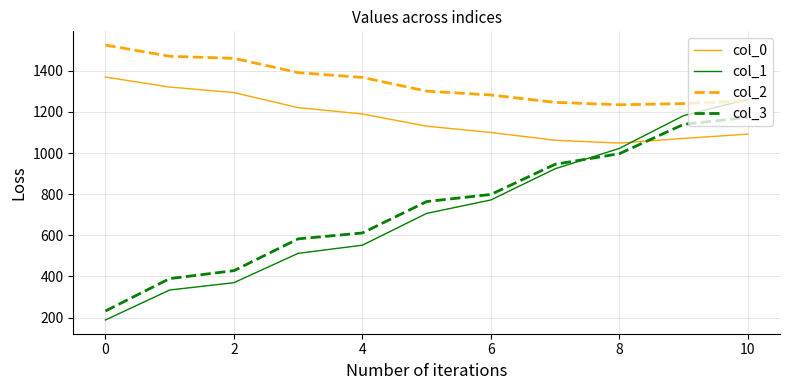

Reading left to right, extract all data points from this chart.

col_0: 1369.4	1320.8	1294.1	1220.7	1190.0	1130.6	1099.9	1062.2	1048.3	1071.1	1091.9
col_1: 188.3	333.9	369.6	512.3	551.9	706.5	771.9	923.5	1022.6	1182.1	1261.4
col_2: 1524.9	1470.4	1460.5	1391.2	1367.4	1301.0	1282.2	1246.5	1234.6	1240.6	1252.7
col_3: 231.9	389.4	428.1	582.6	611.4	764.0	798.6	945.3	996.8	1139.5	1173.5